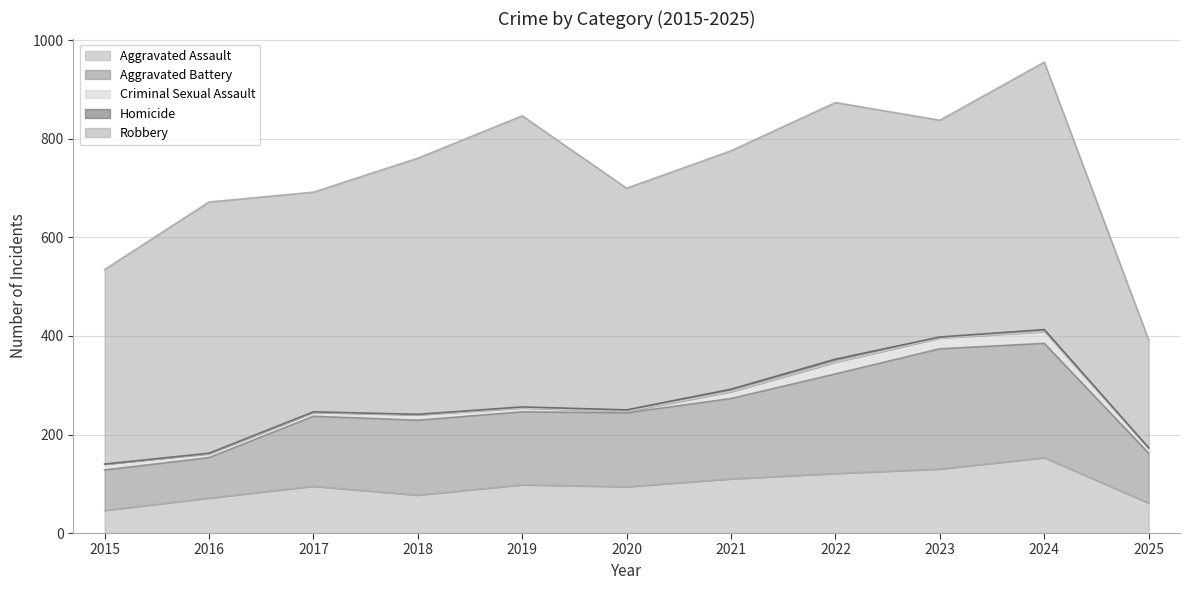

What is the sum of all Homicide values?

26